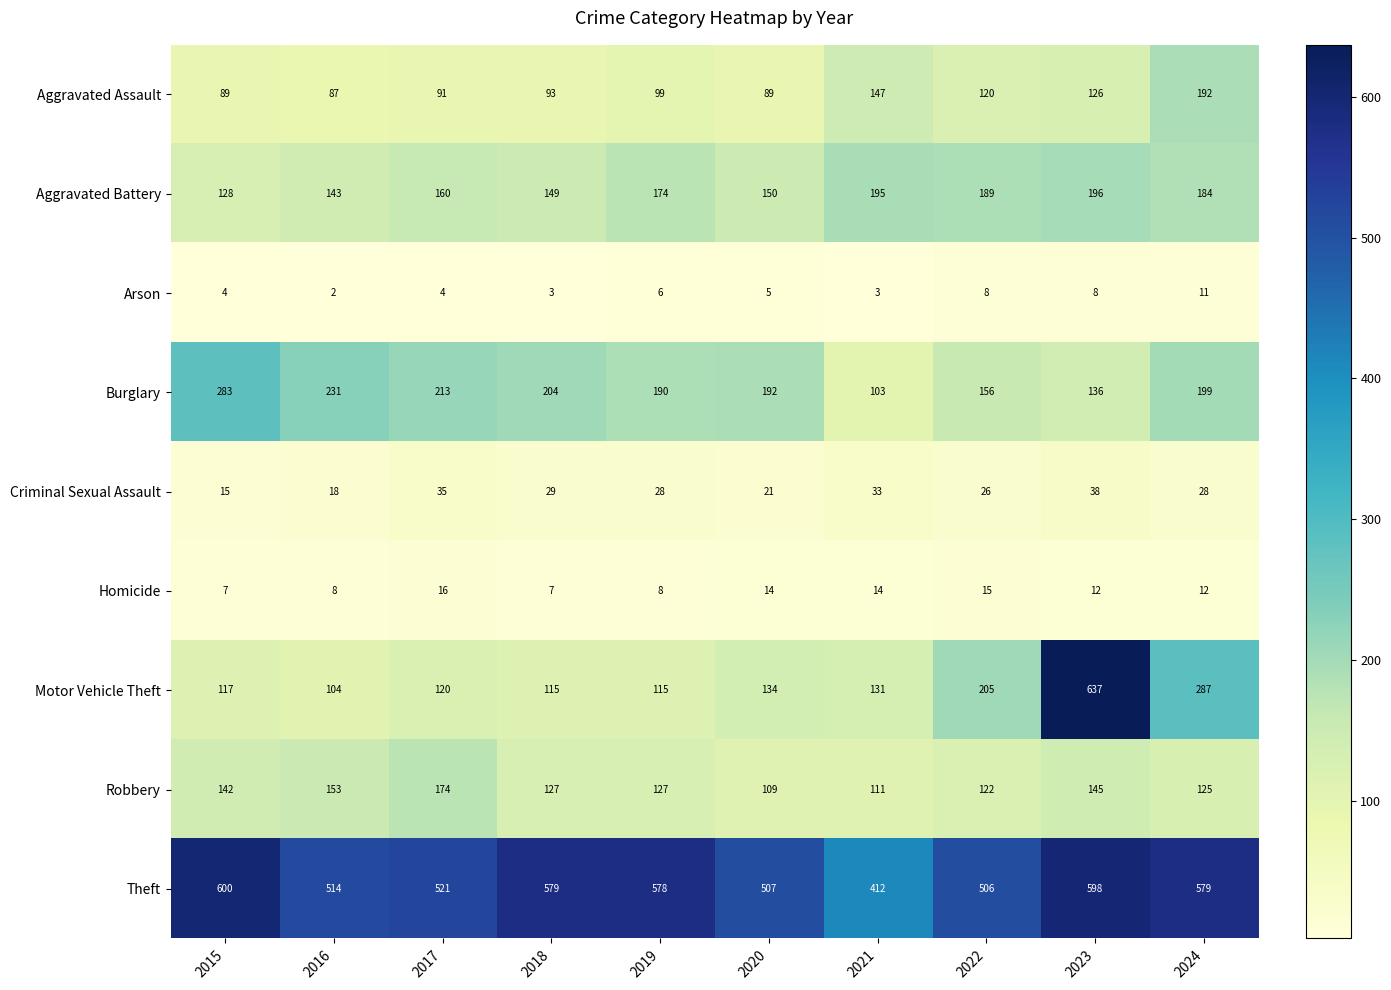

What is the difference between the Criminal Sexual Assault values at 2023 and 2016?

20